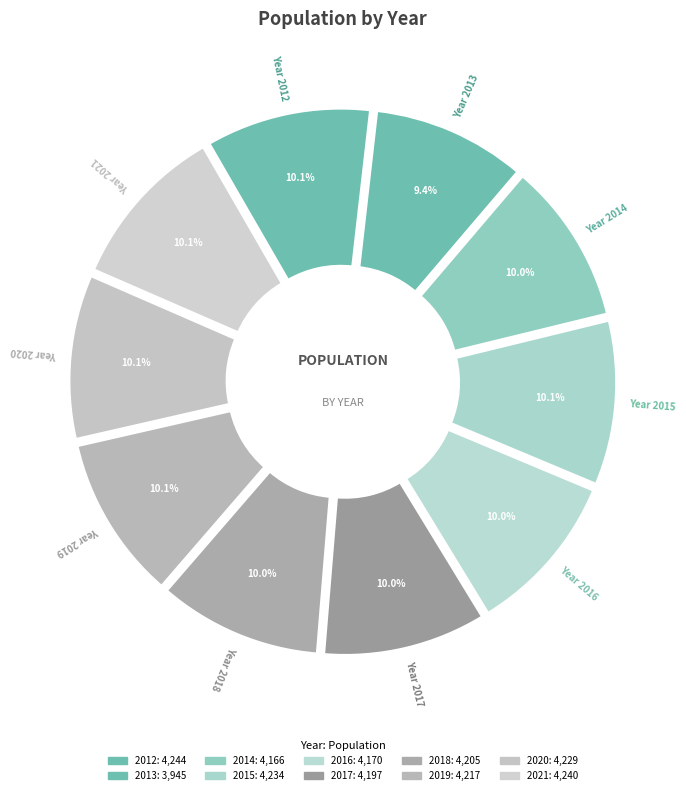

Rank the categories by value from lowest to highest.

2013, 2014, 2016, 2017, 2018, 2019, 2020, 2015, 2021, 2012